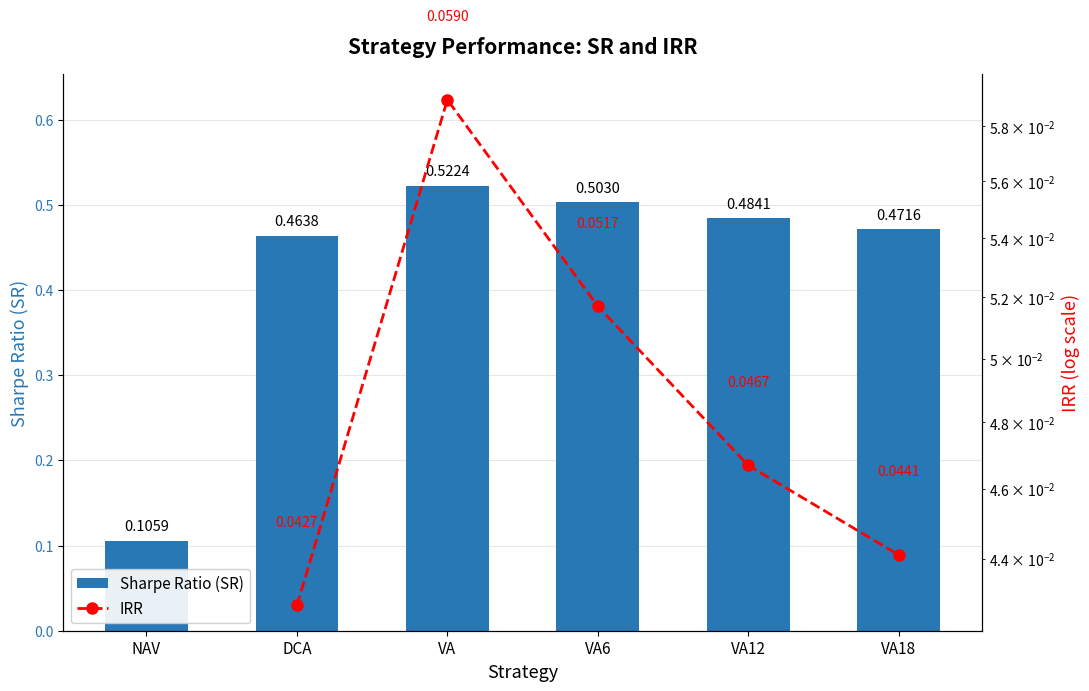

Does the chart contain stacked bars?

No